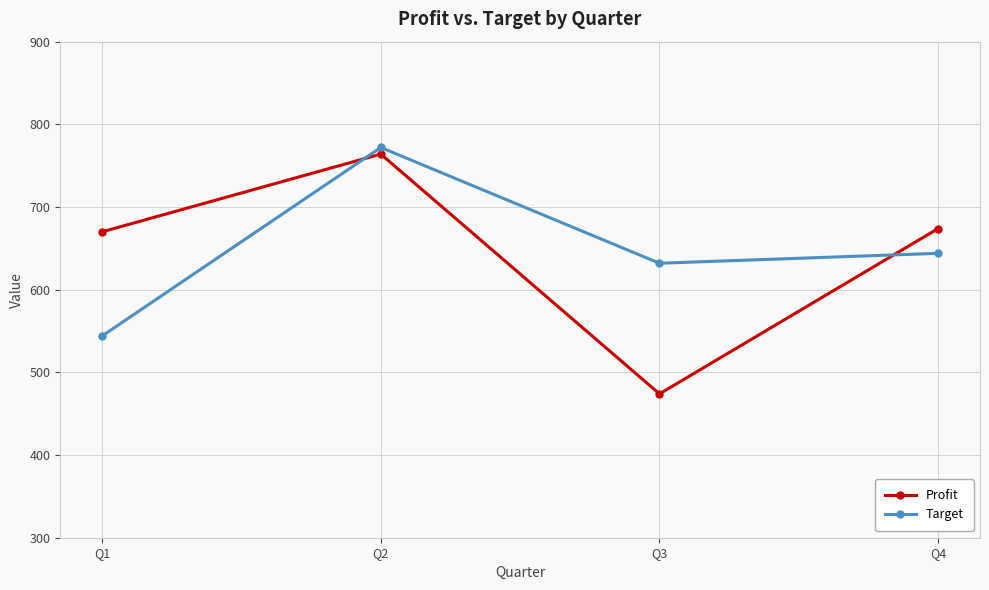

Where is the first local minimum for Target?

Q3